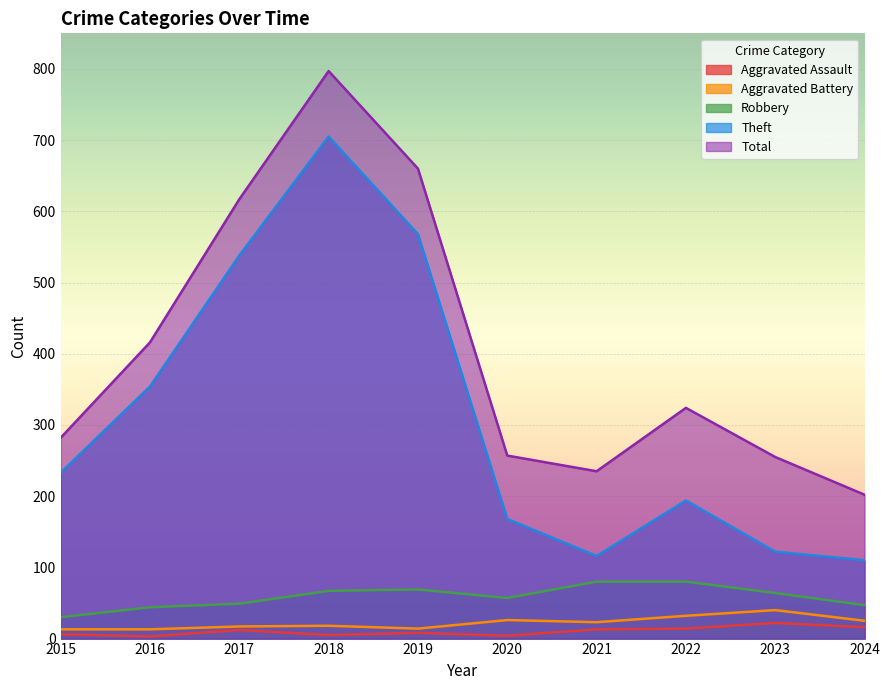

At which category does the chart reach its peak across all series?

2018